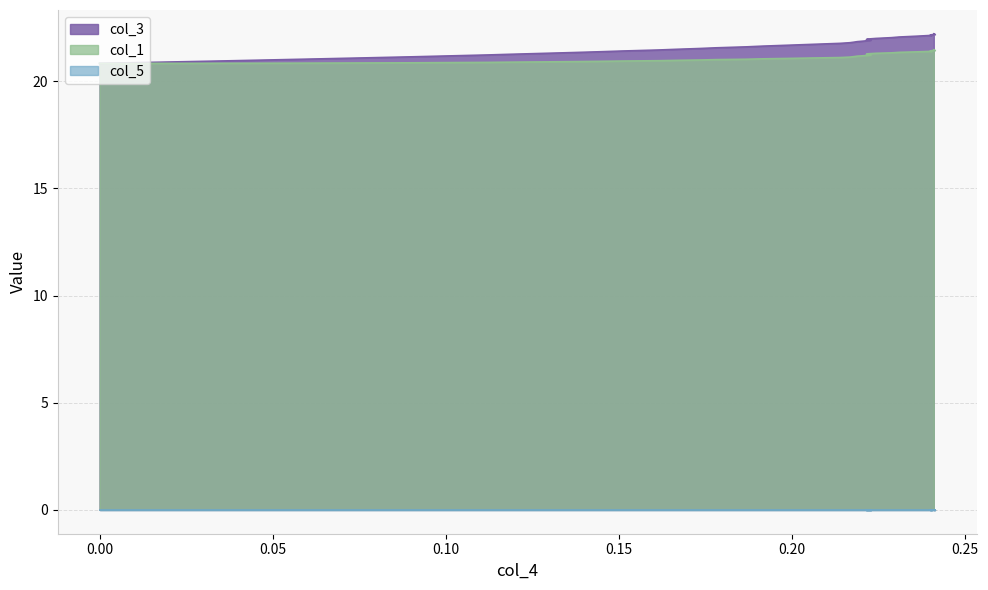

What is the minimum value for col_1?

20.8